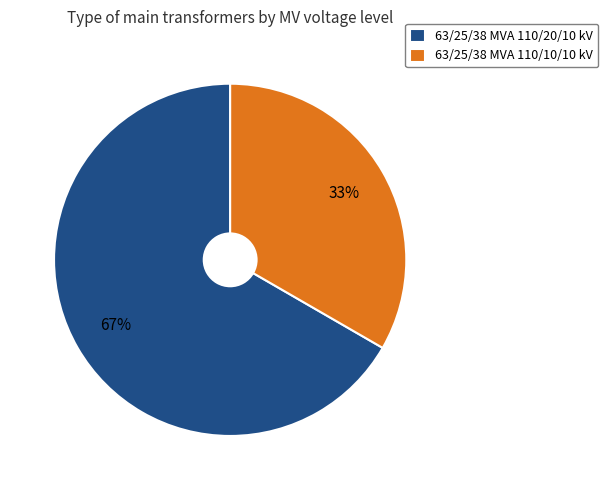

To the nearest percent, what is the combined percentage of 63/25/38 MVA 110/20/10 kV and 63/25/38 MVA 110/10/10 kV?

100%